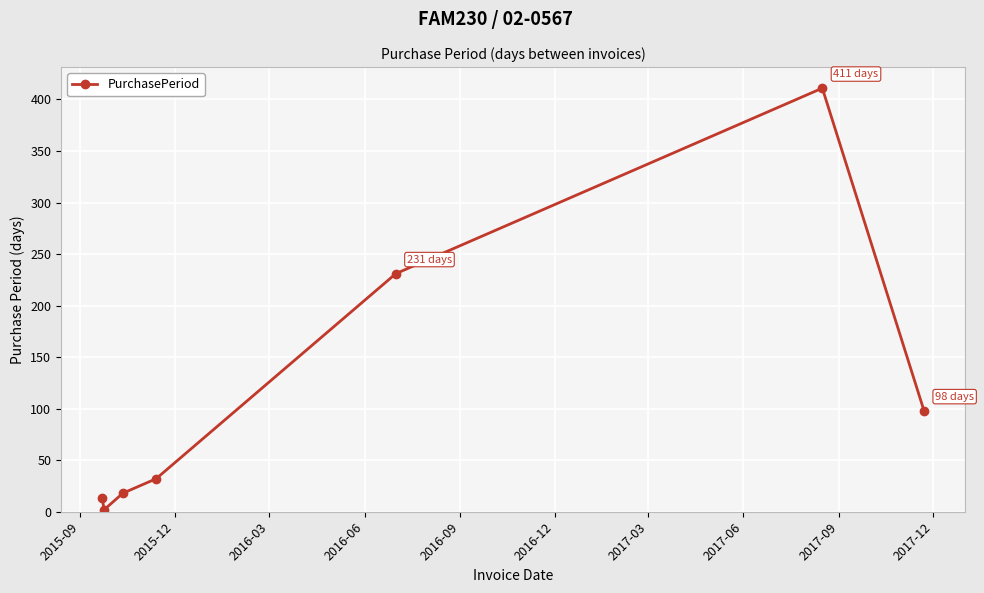

What is the difference between the maximum and second lowest values?

398